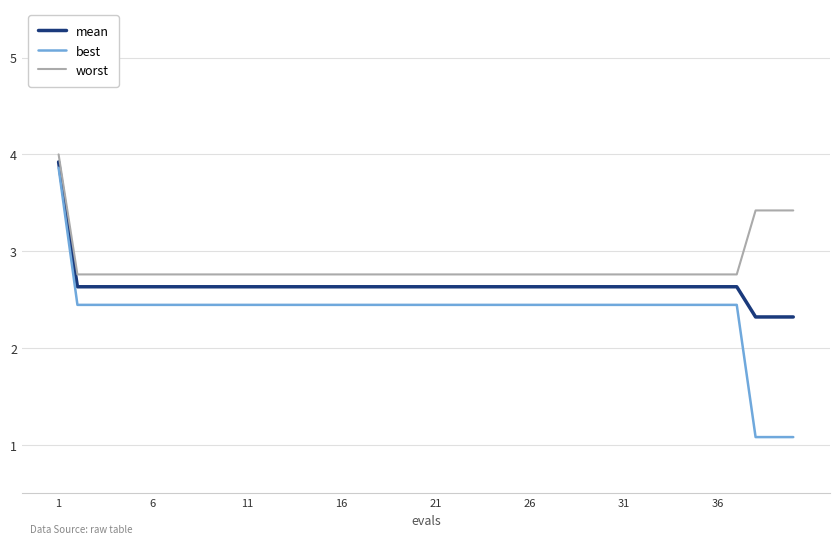

True or false: best and mean intersect in this chart.

False